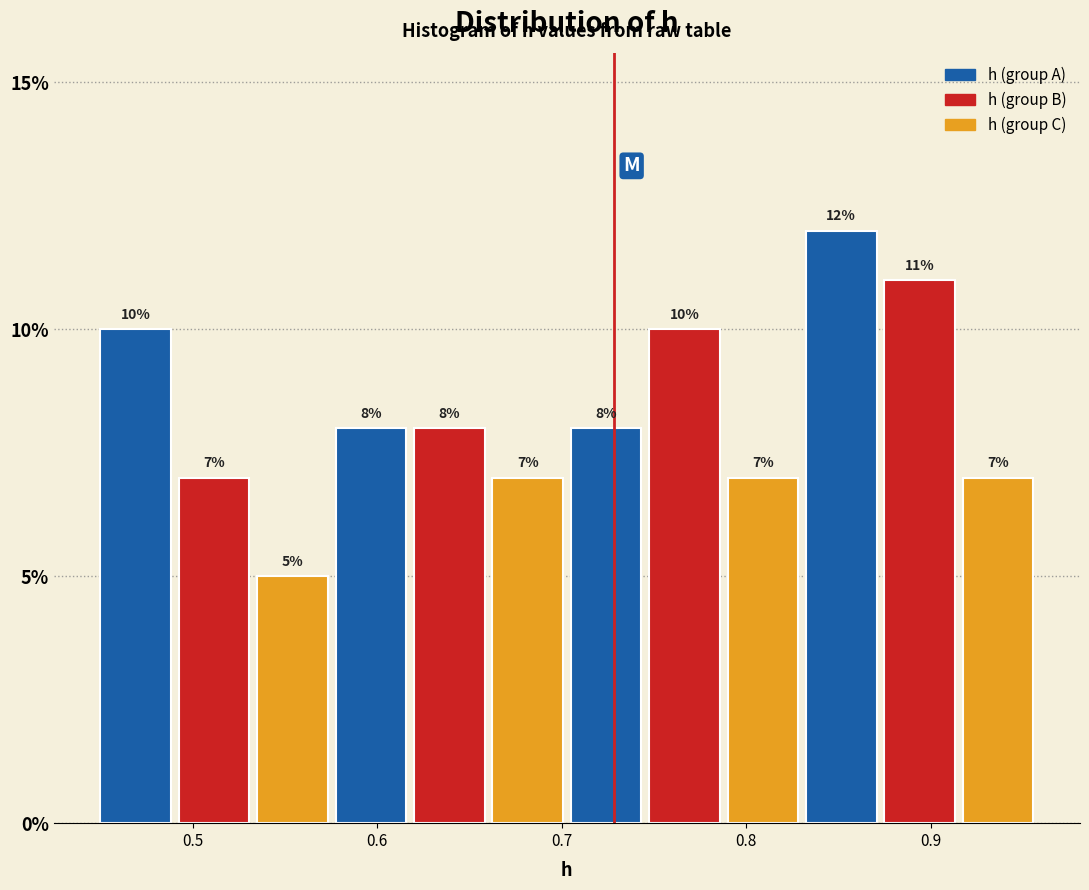

How tall is the bar that spans 0.66 to 0.71 on the x-axis? The bar edges are not printed on the chart, so give them approximately, as read against the axis.

7